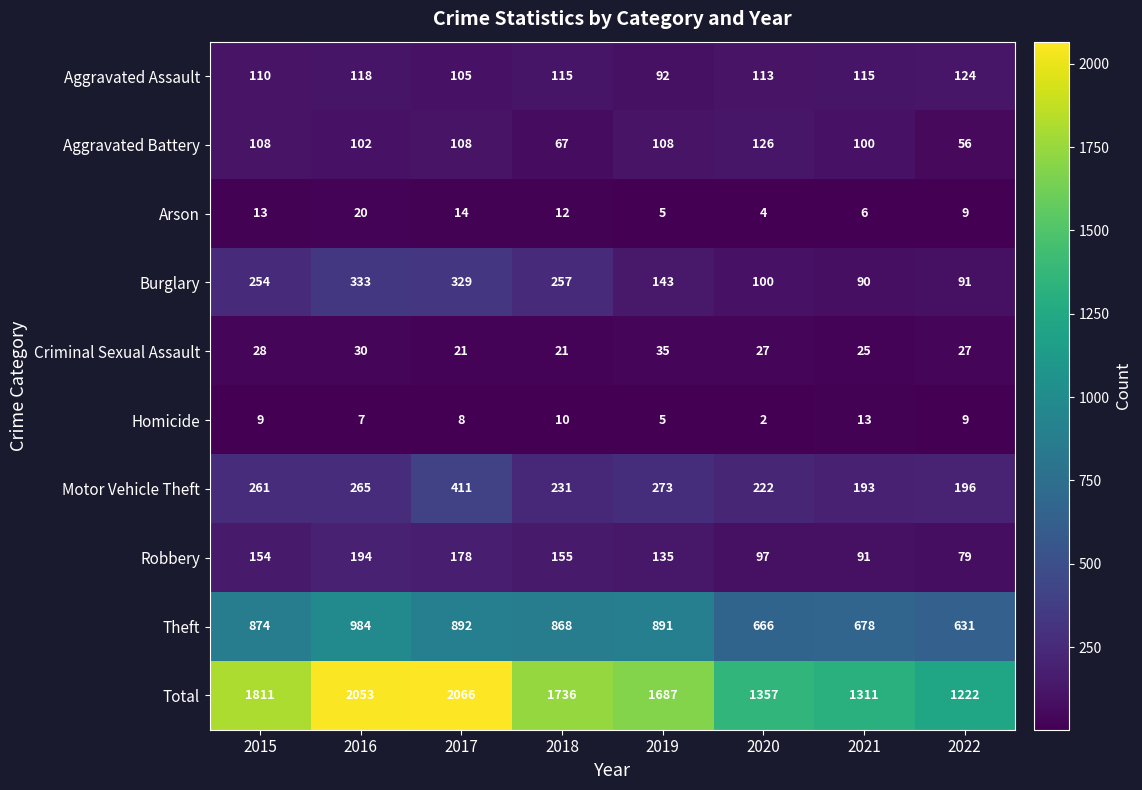

The value of Homicide at 2018 is 10. True or false?

True